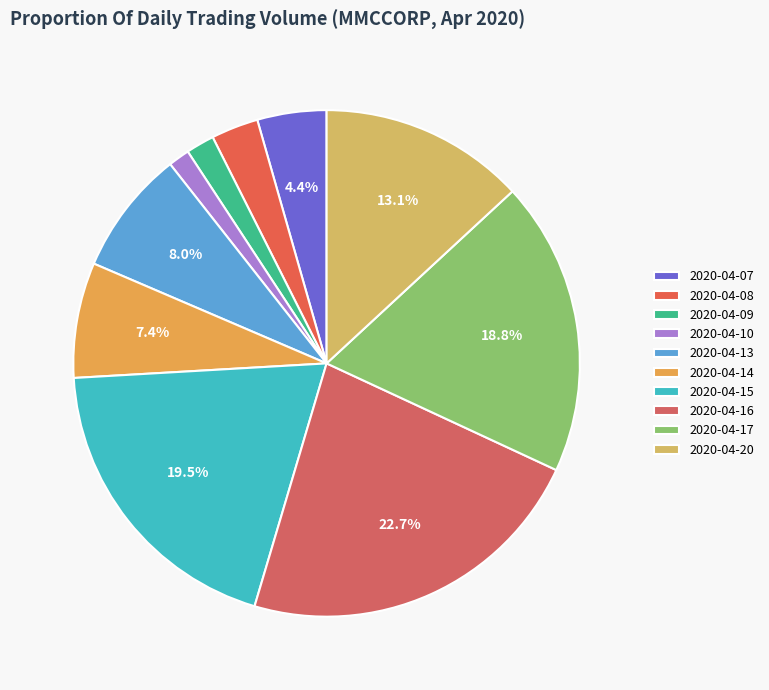

Which slice is the largest?

2020-04-16